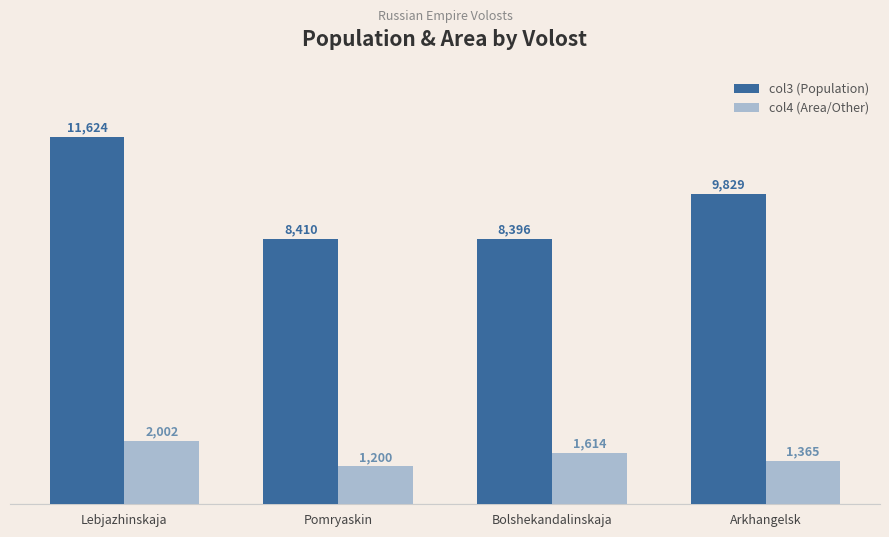

What value does the col4 (Area/Other) series have at Lebjazhinskaja?

2002